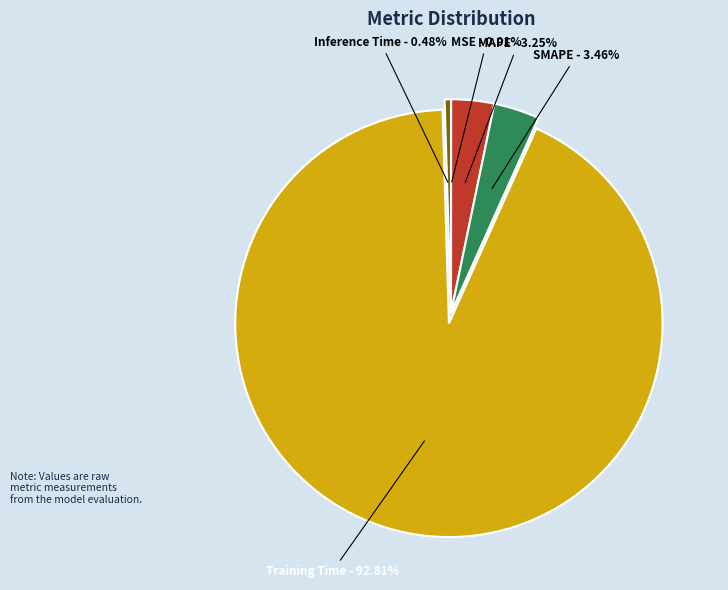

Which category has the biggest portion of the pie?

Training Time